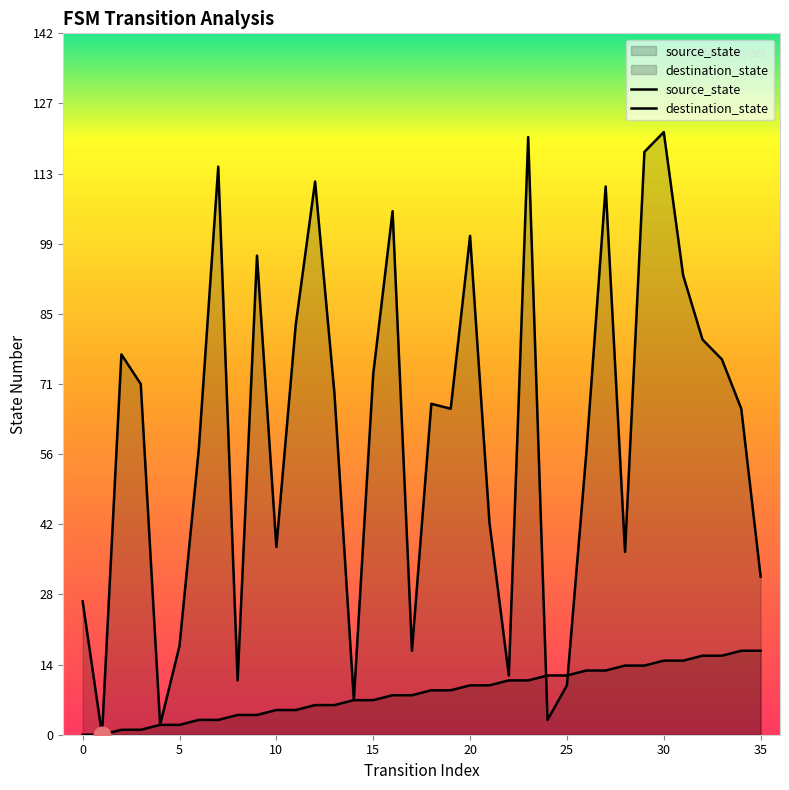

What is the average value of the destination_state series?

61